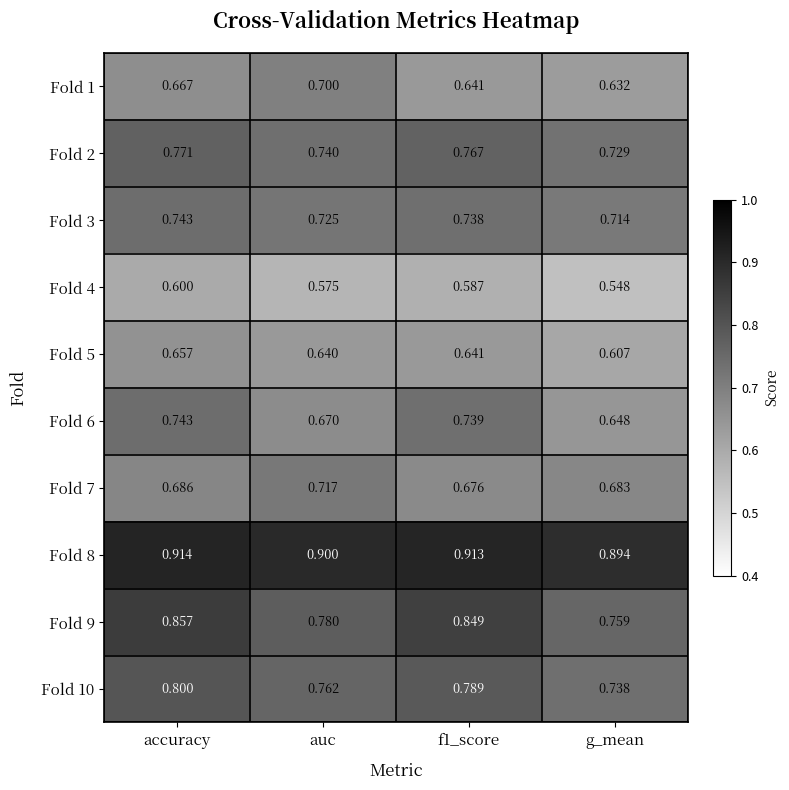

At which label is Fold 3 closest to 0?

g_mean